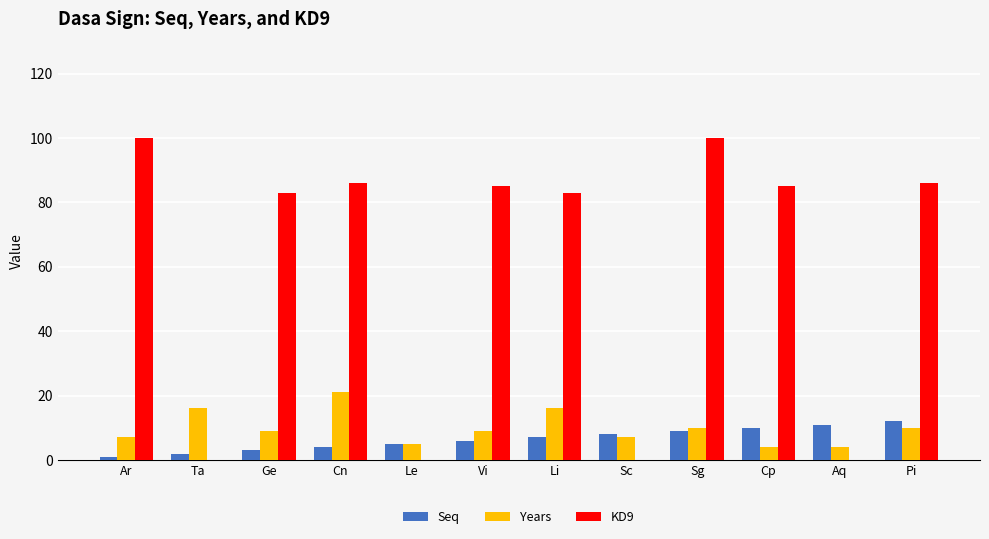

Where does the Years series first go above 9?

Ta